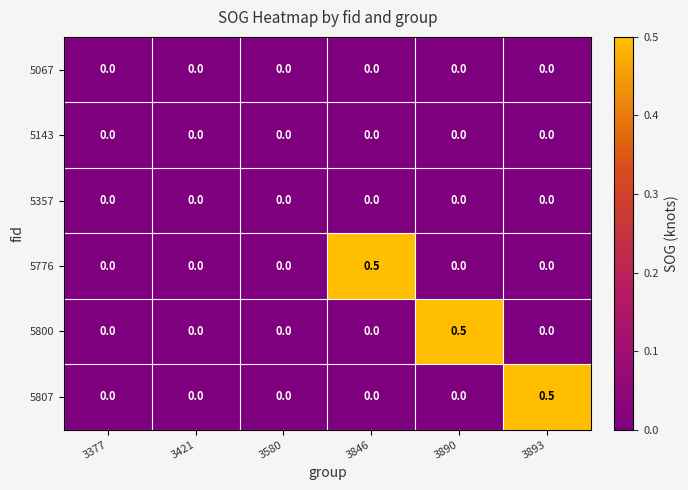

True or false: 5807 has a value of 0.3 at 3893.

False